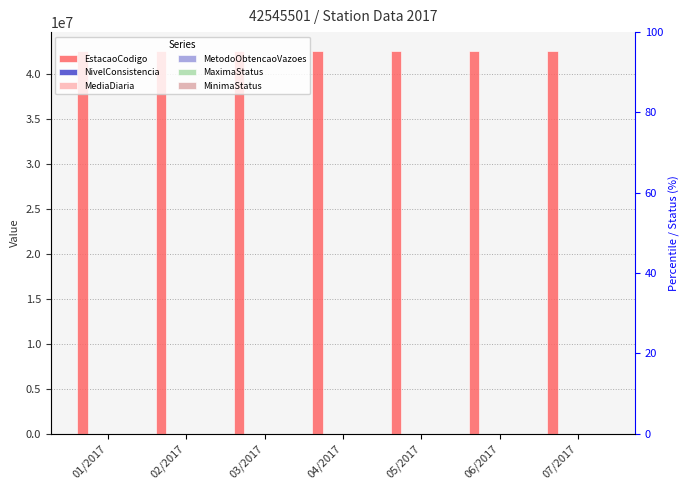

What is the maximum value shown in the chart?

42545501